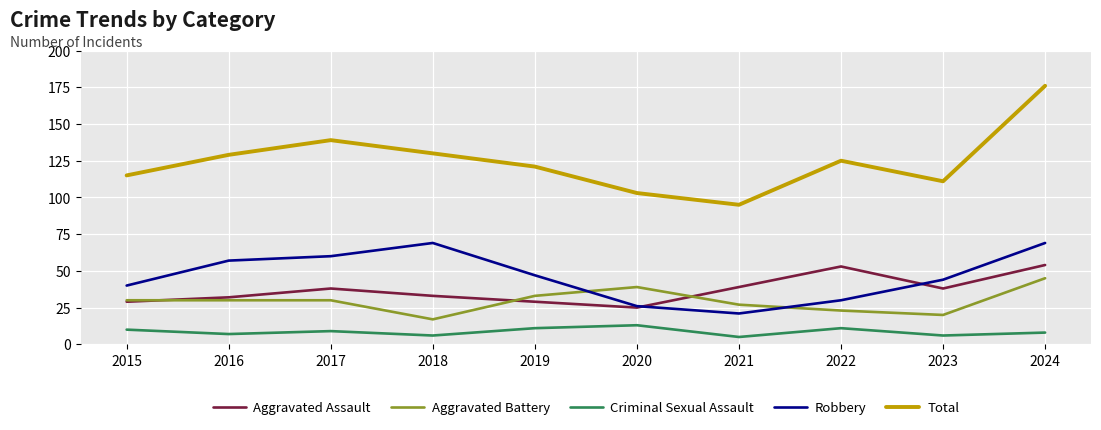

Rank the series at 2019 from highest to lowest value.

Total, Robbery, Aggravated Battery, Aggravated Assault, Criminal Sexual Assault